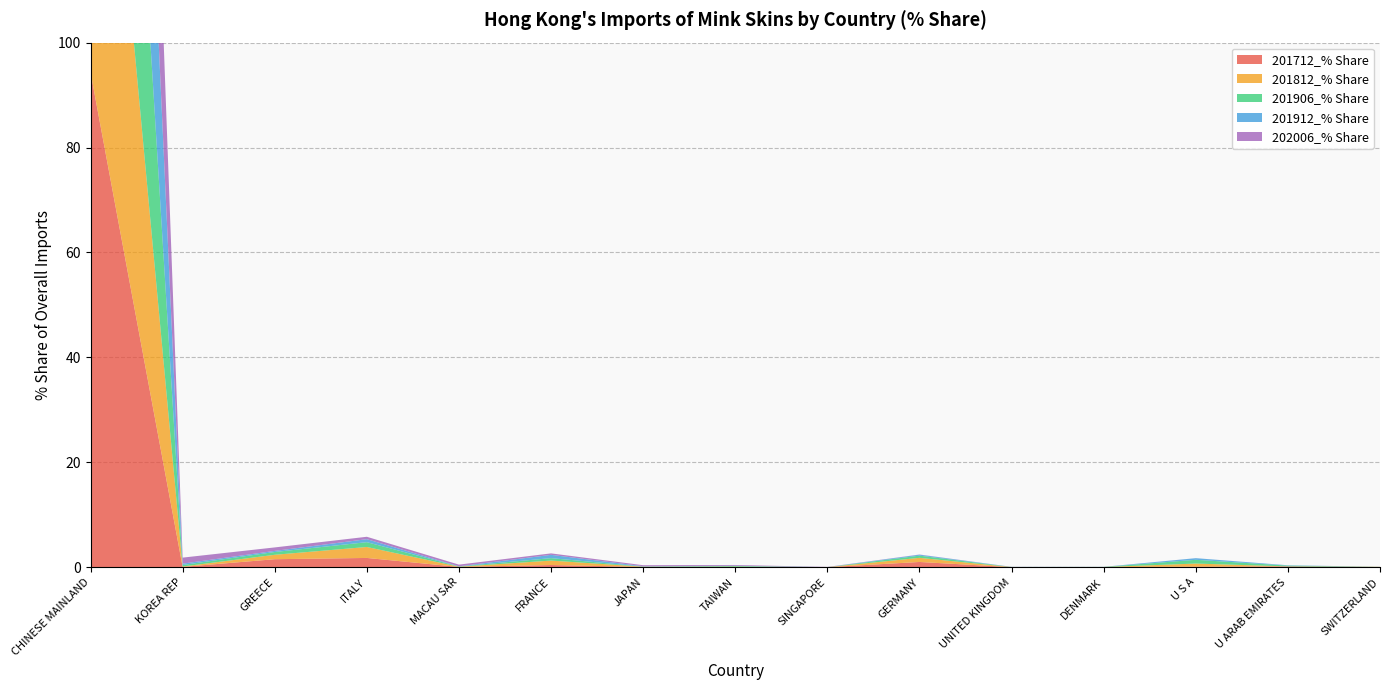

Reading left to right, transcribe all the data shown in this chart.

201712_% Share: 94.4	0.1	1.5	1.8	0.1	0.4	0.0	0.1	0.0	1.0	0.0	0.0	0.1	0.1	0.0
201812_% Share: 94.5	0.1	0.8	2.1	0.0	0.8	0.1	0.0	0.0	0.8	0.0	0.0	0.6	0.0	0.0
201906_% Share: 96.2	0.3	0.5	0.9	0.1	0.5	0.0	0.1	0.0	0.4	0.0	0.0	0.7	0.2	0.0
201912_% Share: 97.5	0.3	0.2	0.6	0.0	0.6	0.1	0.0	0.0	0.2	0.0	0.0	0.3	0.1	0.0
202006_% Share: 96.6	1.1	0.7	0.5	0.3	0.3	0.2	0.1	0.0	0.0	0.0	0.0	0.0	0.0	0.0